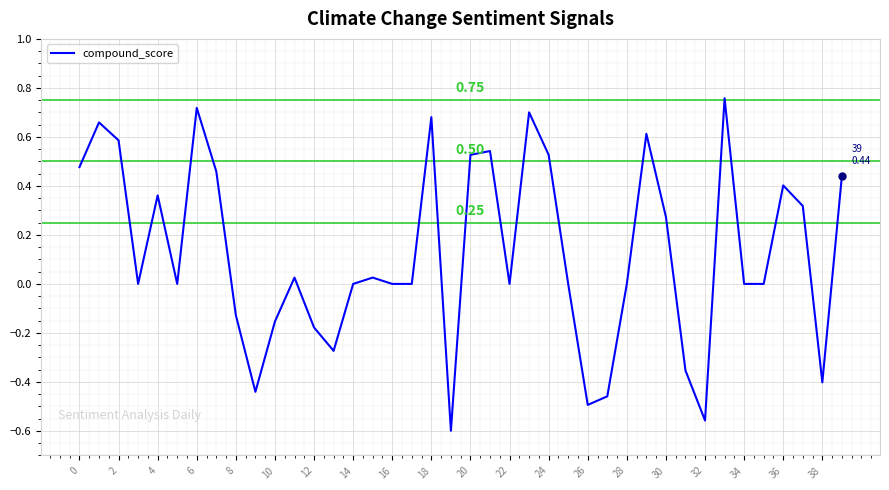

Is this an area chart (filled region under the line)?

No